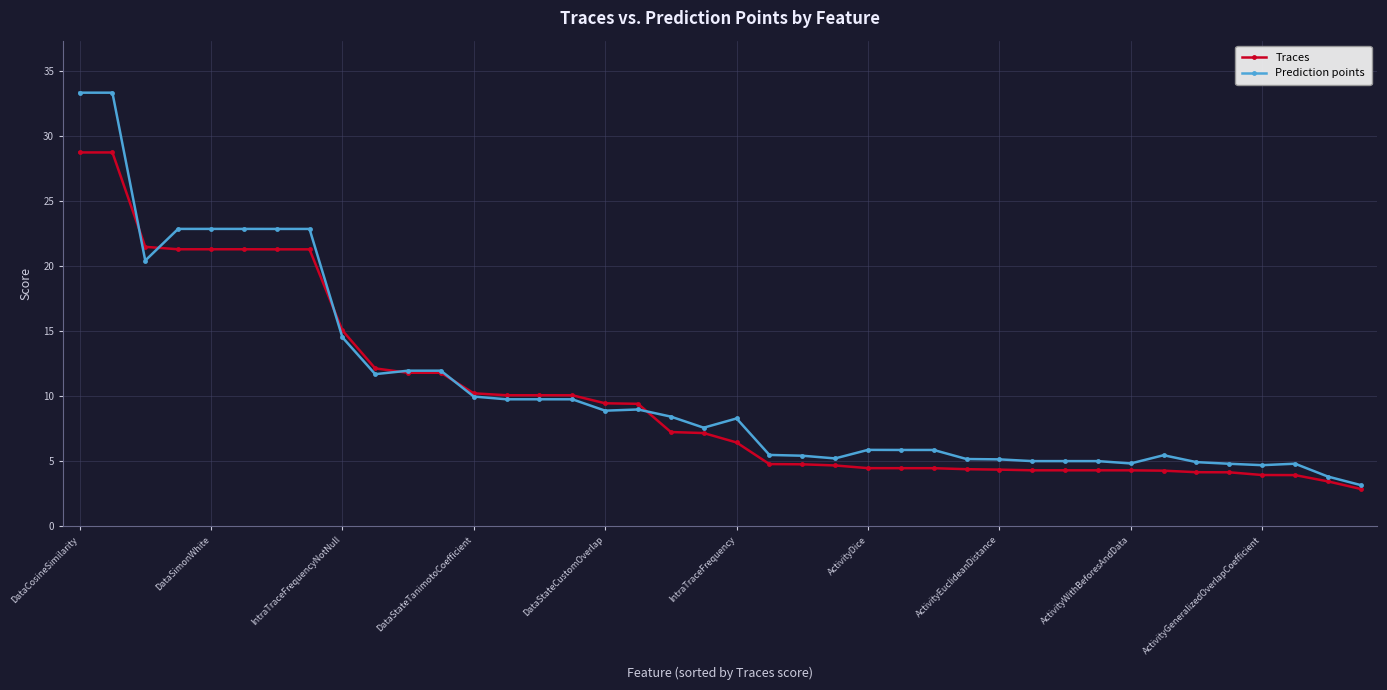

What is the smallest value displayed?

2.9